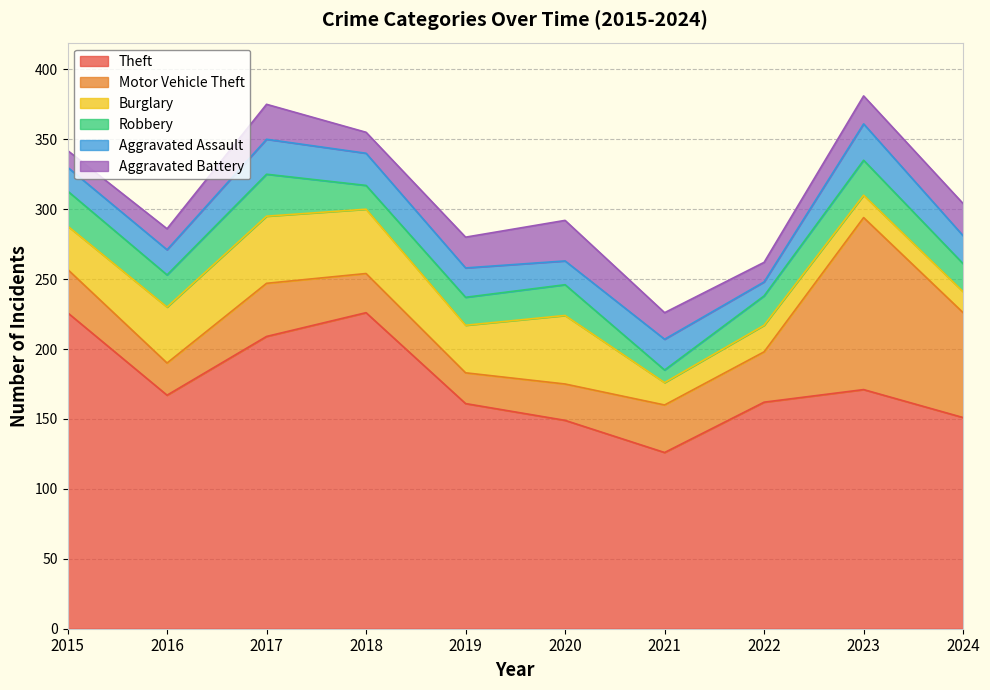

What is the maximum value for Motor Vehicle Theft?

123